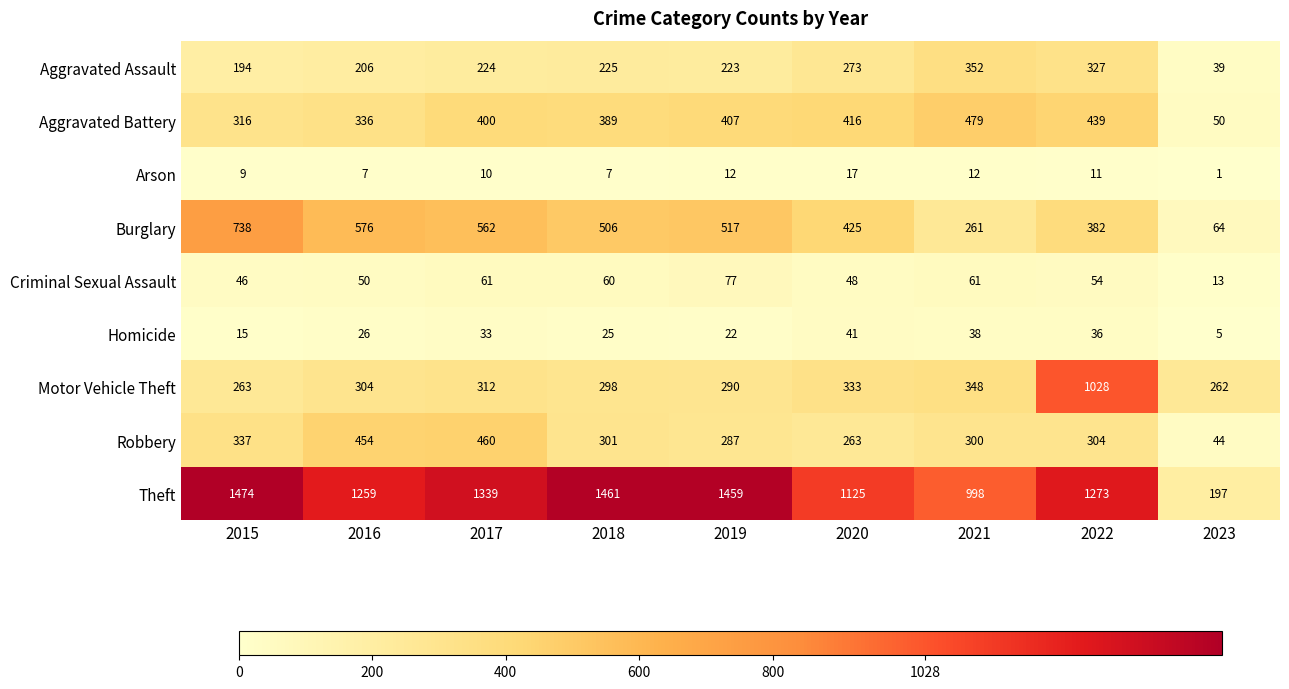

Is it true that Arson equals 7 at 2016?

True